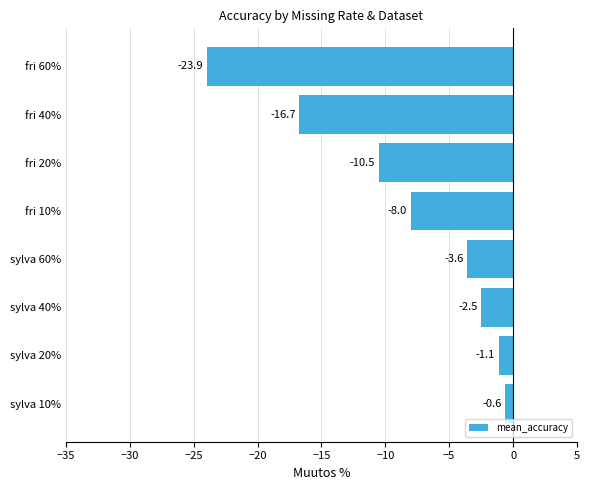

What is the difference between the second highest and minimum values?

22.8